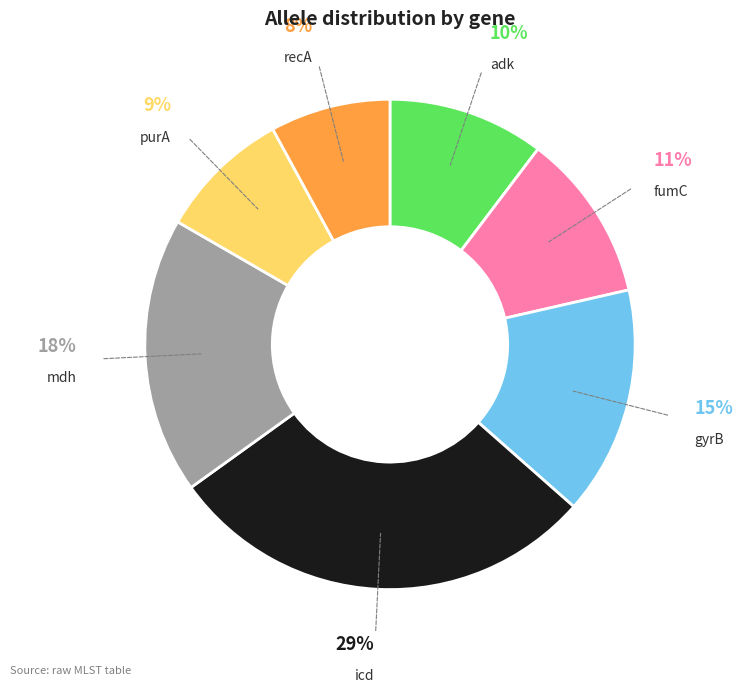

Does any single category account for the majority?

No